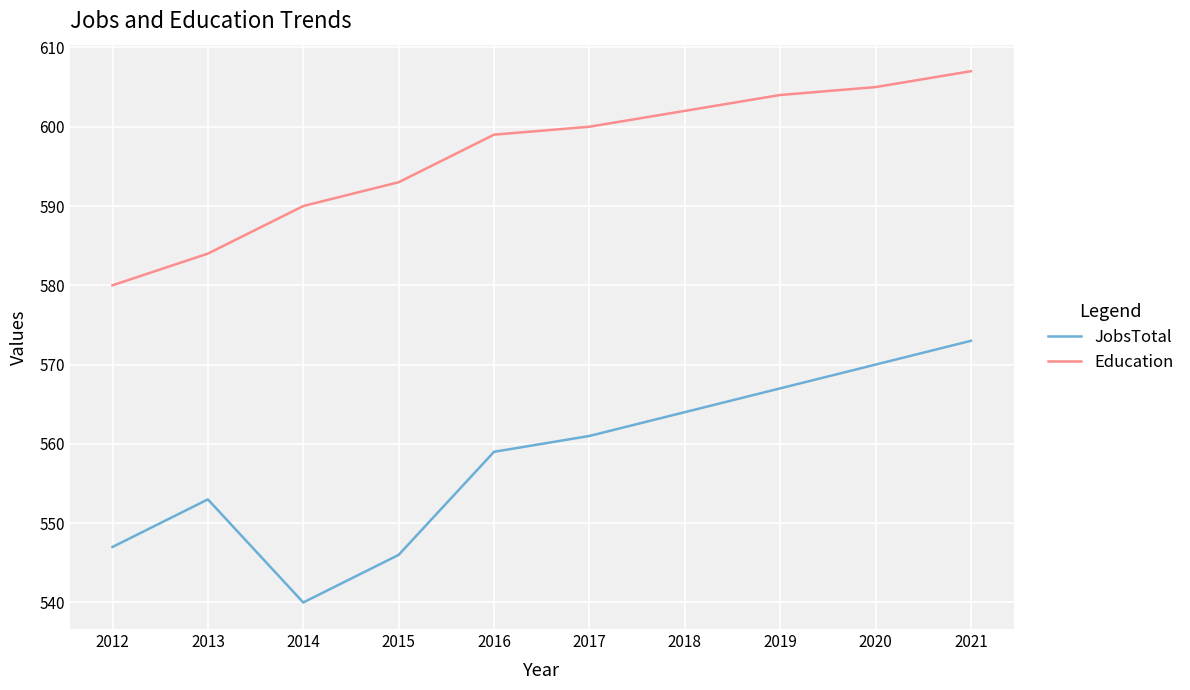

Read the Education value at 2014.

590